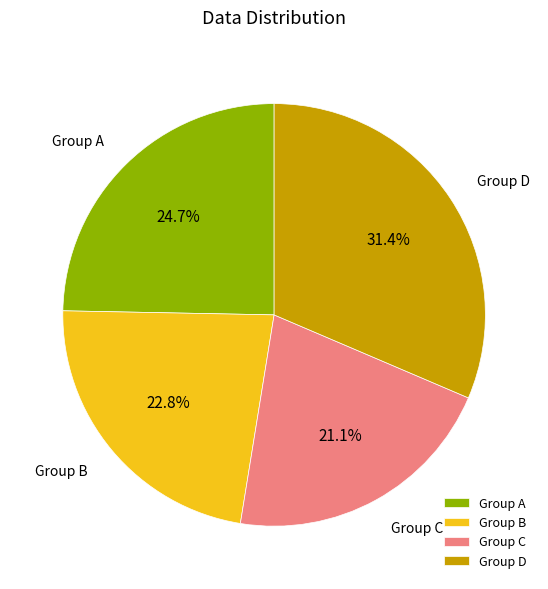

How much of the chart is everything except Group A?

75.3%